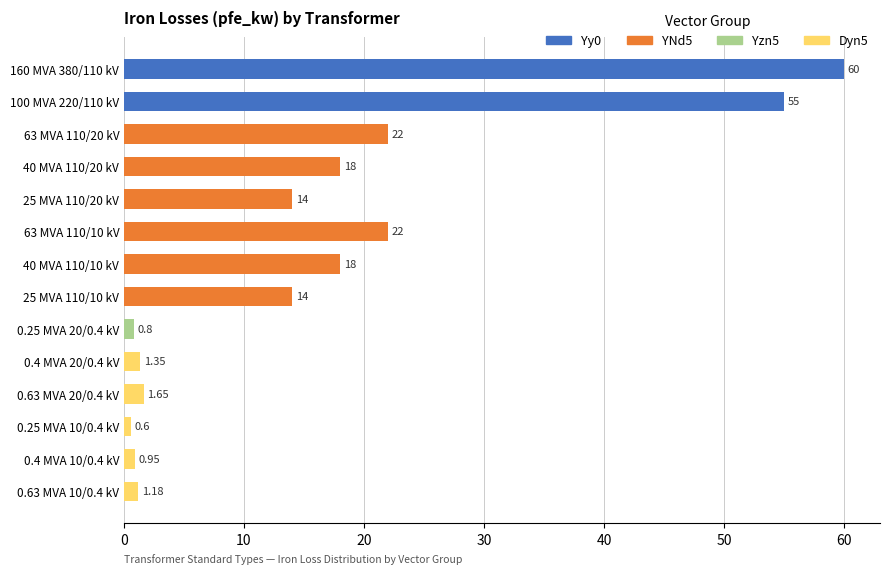

What is the average value?

16.4